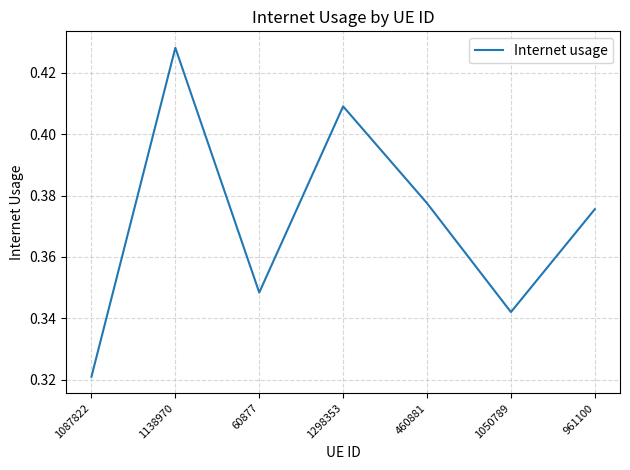

What is the change in value from 1087822 to 961100?

+0.1